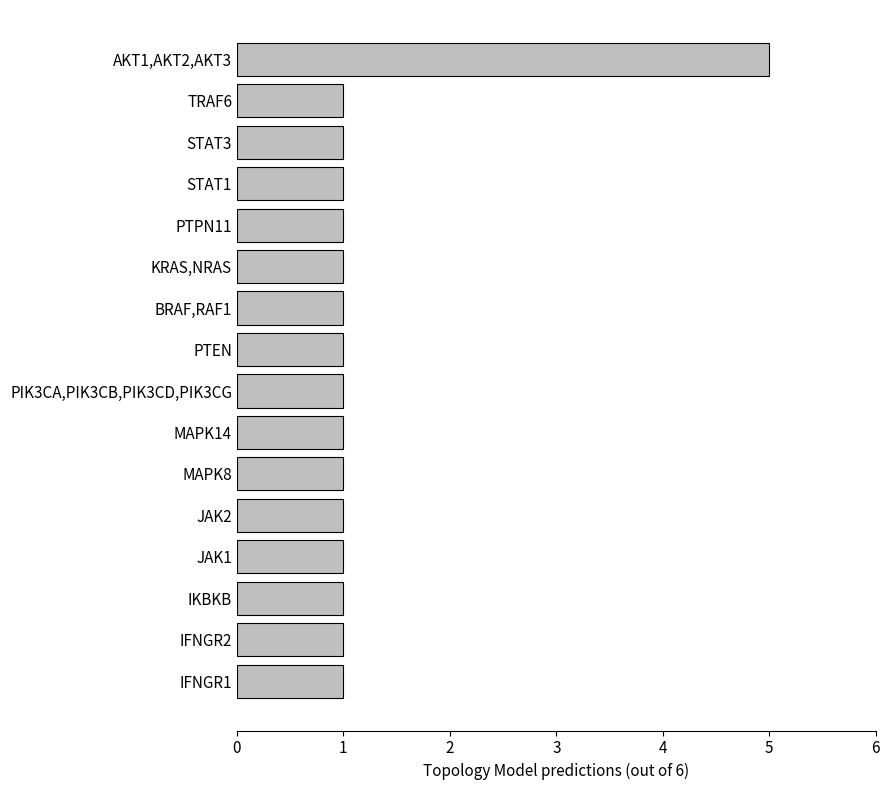

Approximately how many times larger is the value at TRAF6 compared to IFNGR2?

1.0